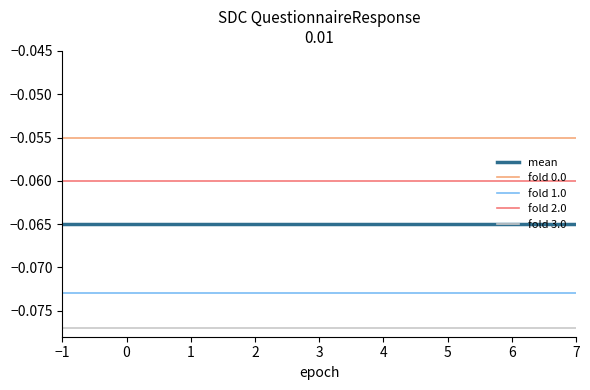

How many lines are shown in the chart?

5